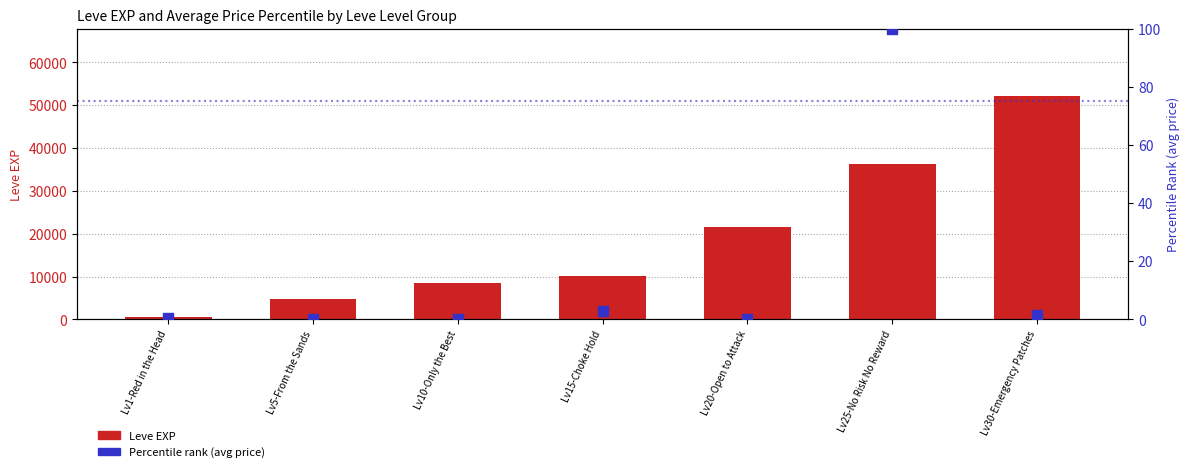

Which series has the largest Y range (max minus min)?

Leve EXP